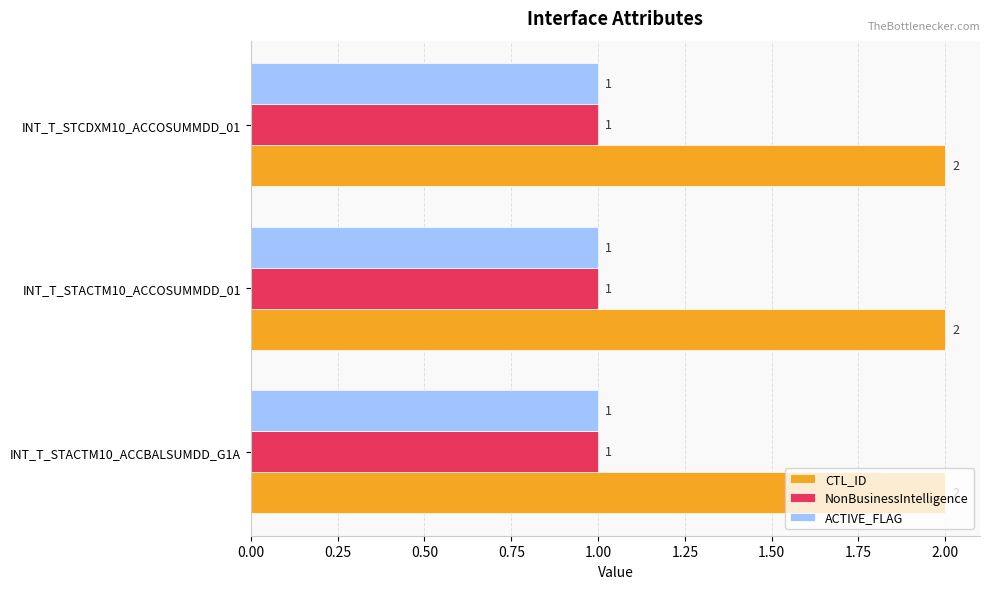

What are all the series names shown in the legend?

CTL_ID, NonBusinessIntelligence, ACTIVE_FLAG